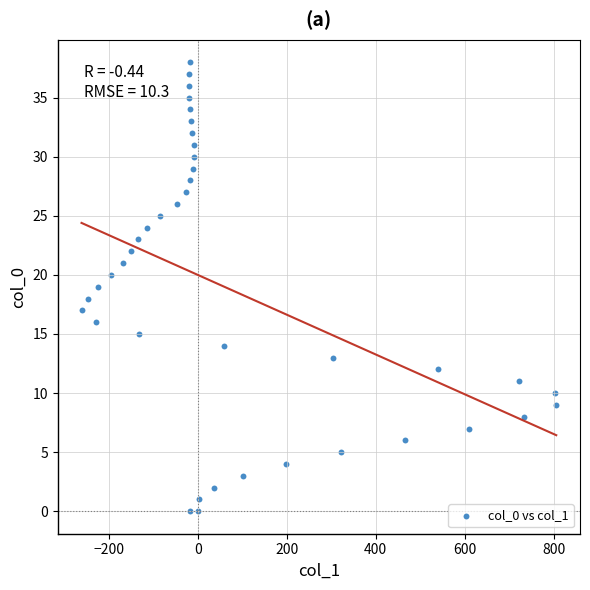

What is the range of Y values (max minus min)?

38